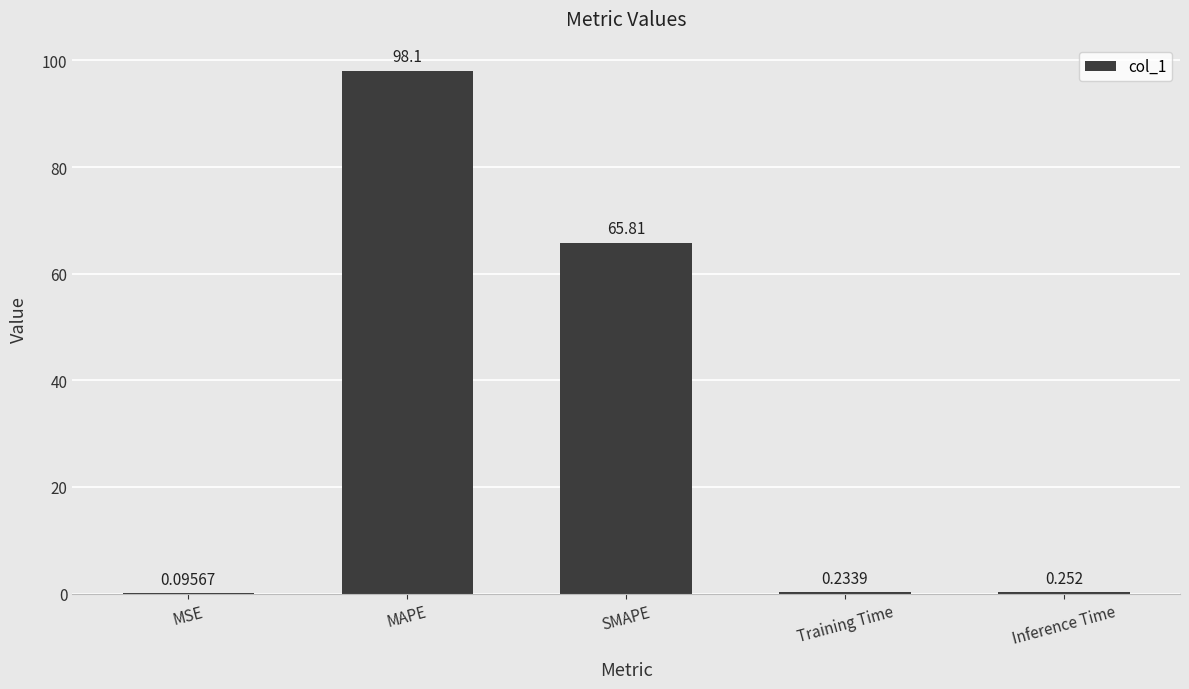

At which label is the value closest to 49?

SMAPE